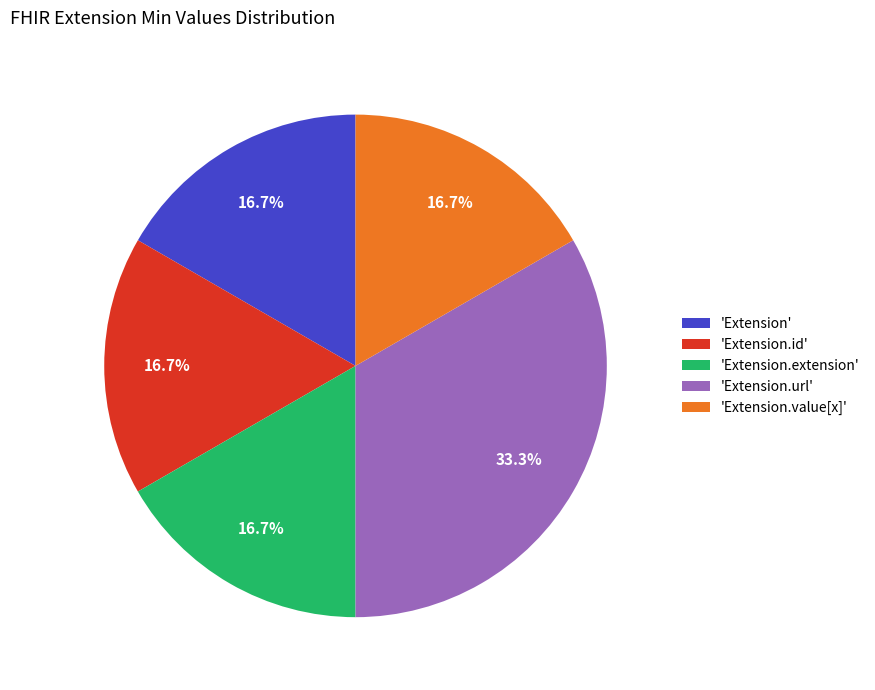

To the nearest percent, what is the average slice percentage?

20%